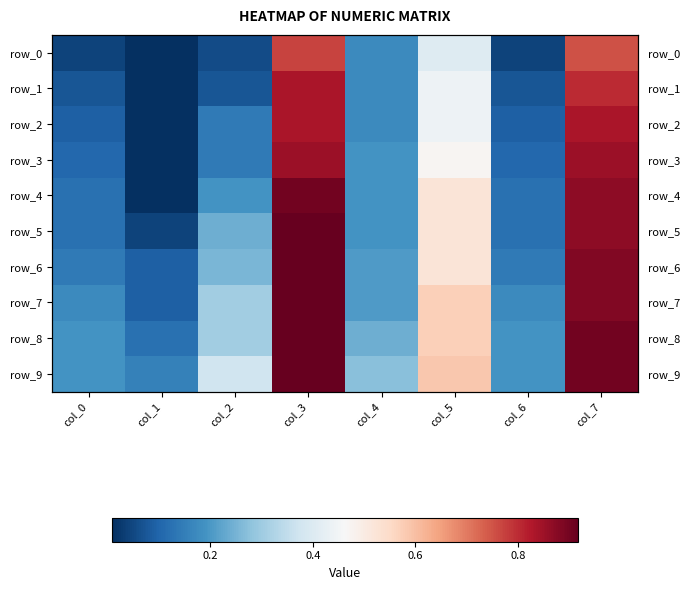

What is the highest value of the row_0 series?

0.8